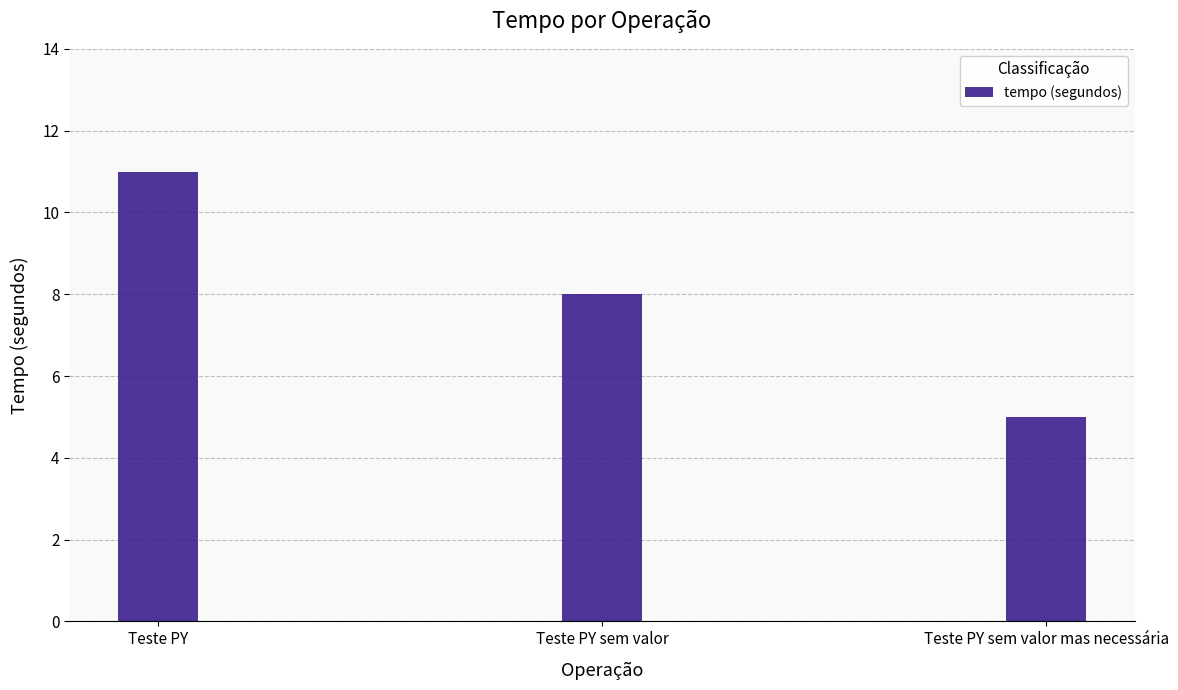

True or false: the data shows 7 at Teste PY.

False